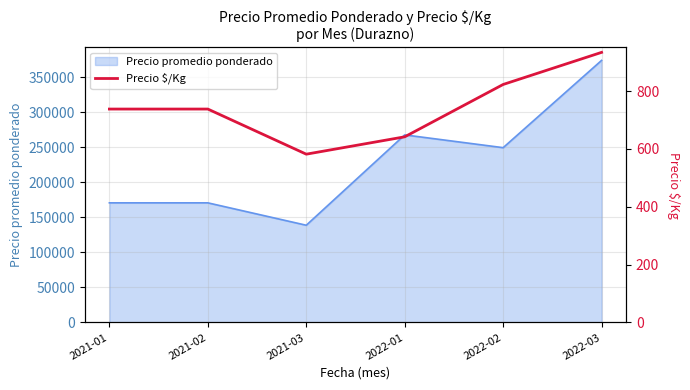

How many values are below 738?

2